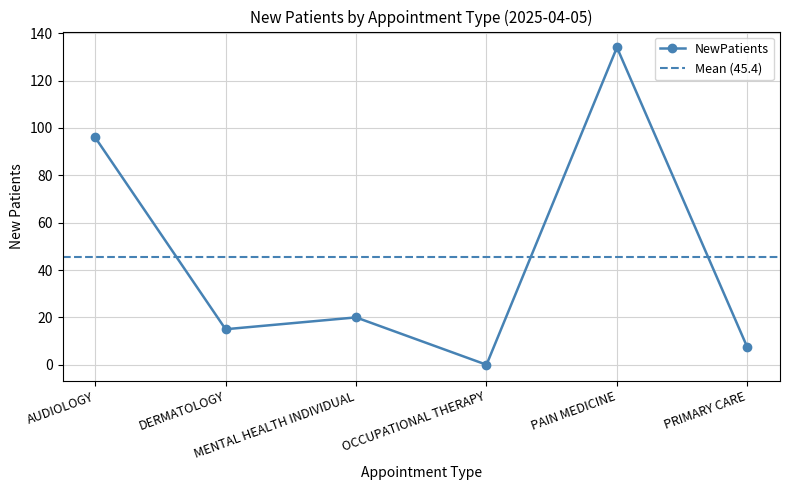

What is the sum of the values at PAIN MEDICINE and DERMATOLOGY?

149.0